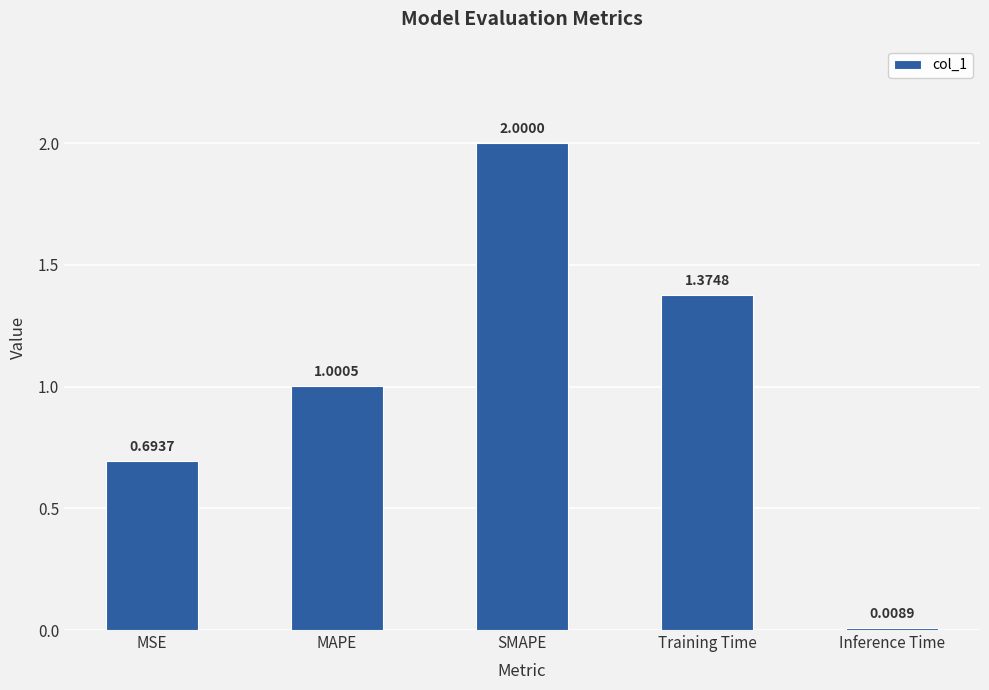

What is the maximum value shown in the chart?

2.0